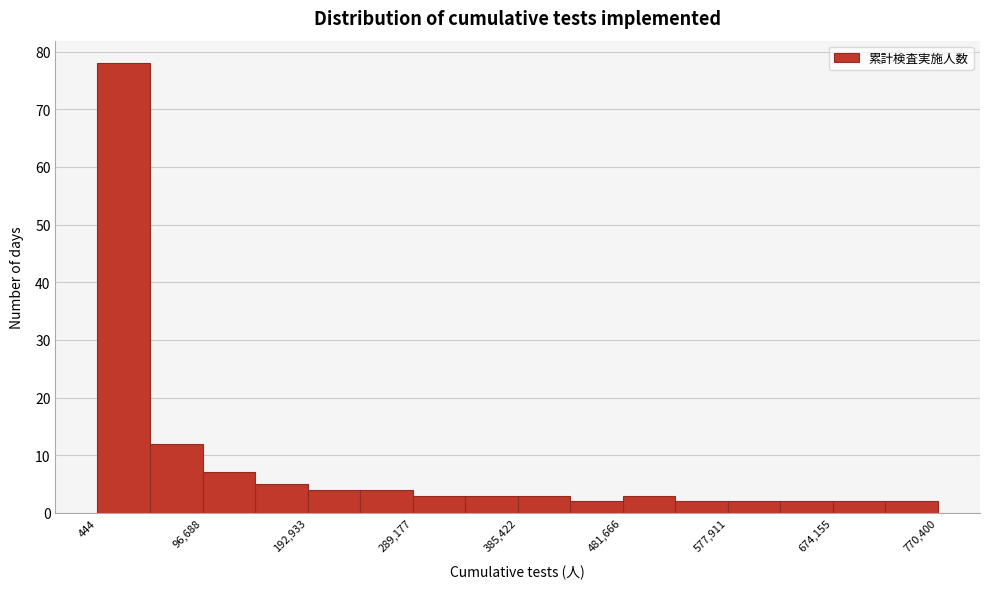

Reading left to right, transcribe this chart: for each bar, give the range it covers on the x-axis and its height. Neither the bar edges nor the heights are printed on the chart, so give them approximately, as read against the axes.

0 to 50000: 78
50000 to 100000: 12
100000 to 140000: 7
140000 to 190000: 5
190000 to 240000: 4
240000 to 290000: 4
290000 to 340000: 3
340000 to 390000: 3
390000 to 430000: 3
430000 to 480000: 2
480000 to 530000: 3
530000 to 580000: 2
580000 to 630000: 2
630000 to 670000: 2
670000 to 720000: 2
720000 to 770000: 2